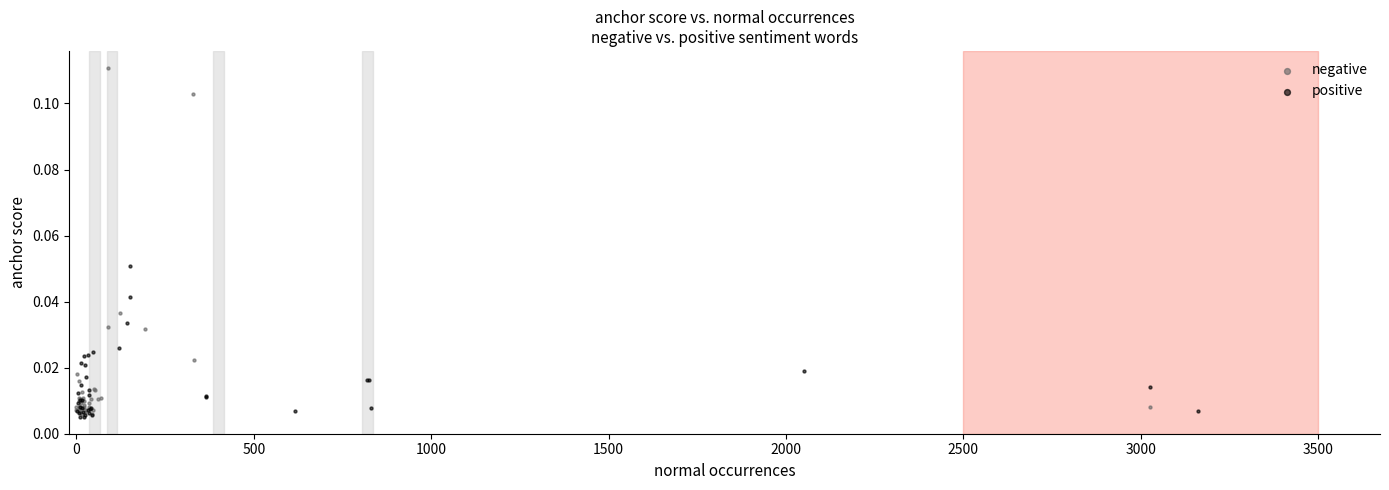

Which series contains the highest Y value?

negative